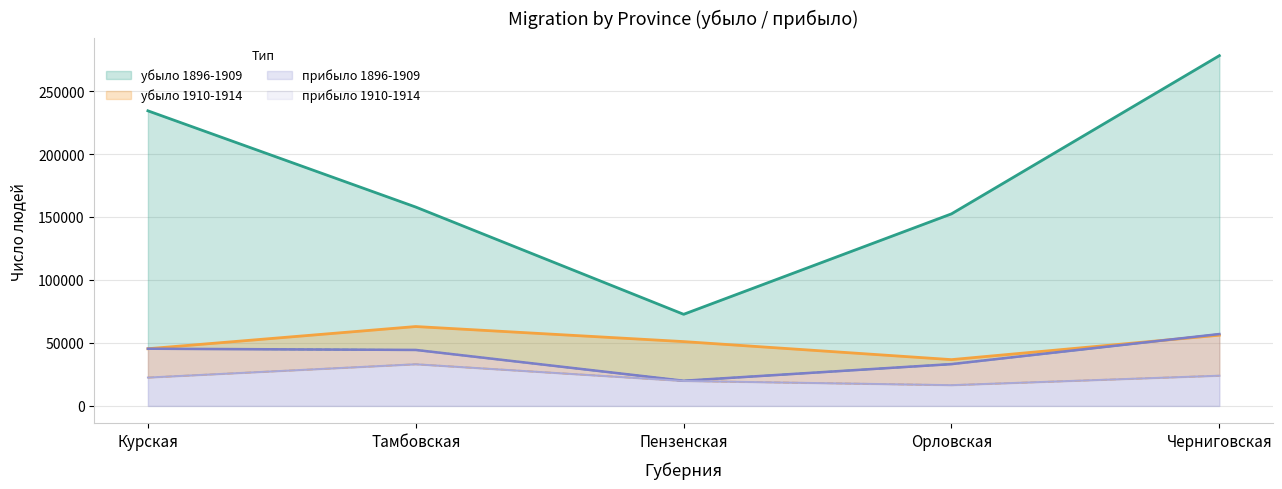

Which series has the widest spread of values?

убыло 1896-1909